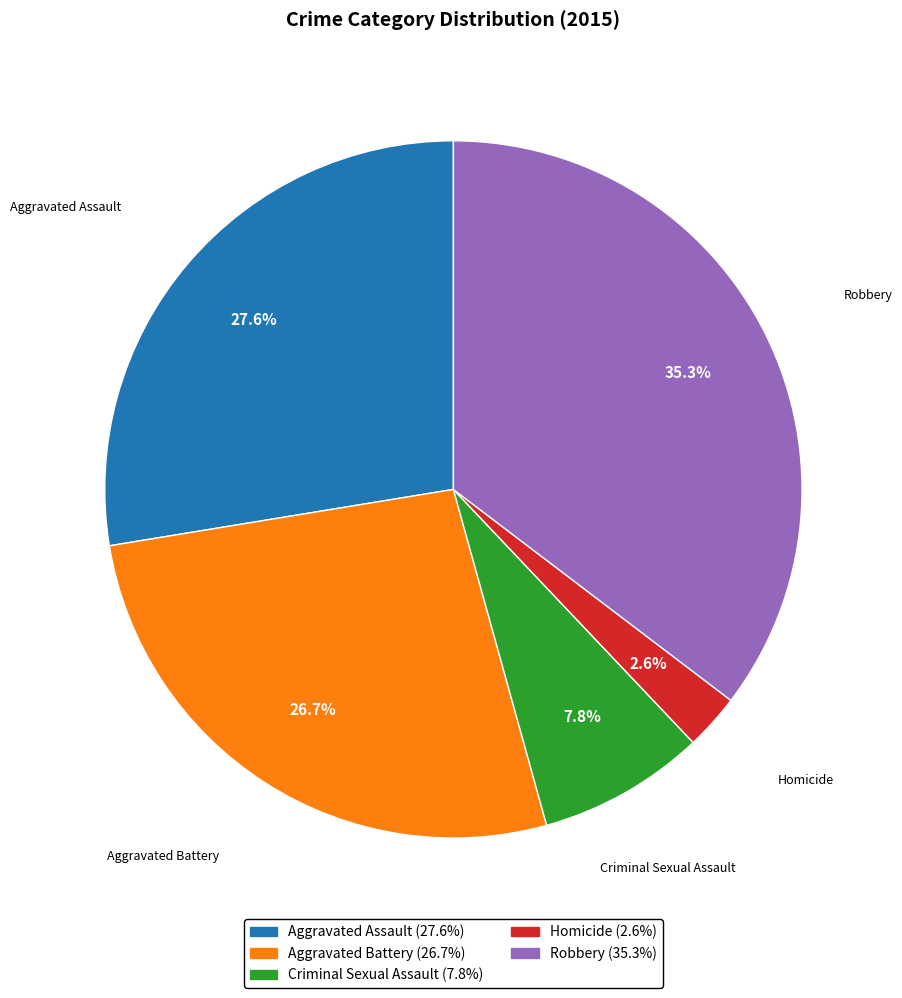

What is the smallest slice in the pie chart?

Homicide